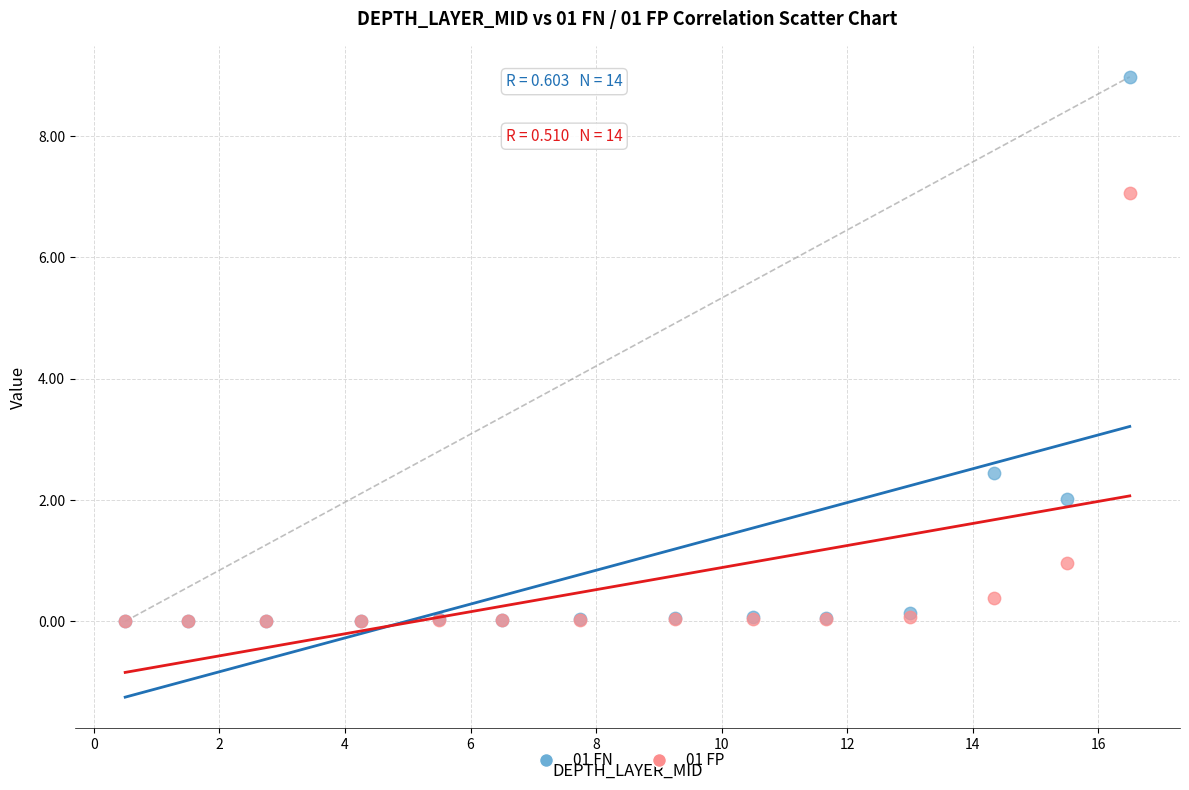

Which series reaches the maximum Y coordinate?

01 FN